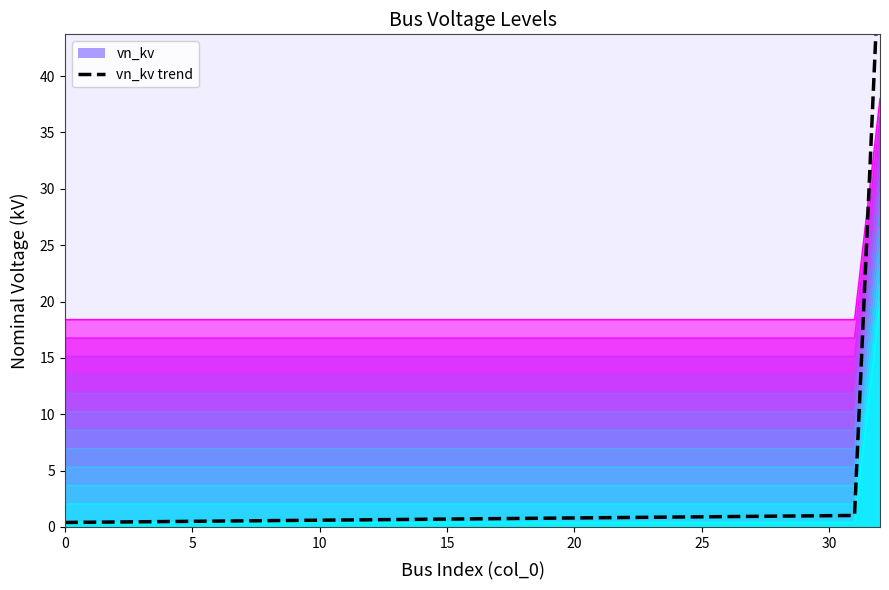

What is the label of the 15th point from the left?

14